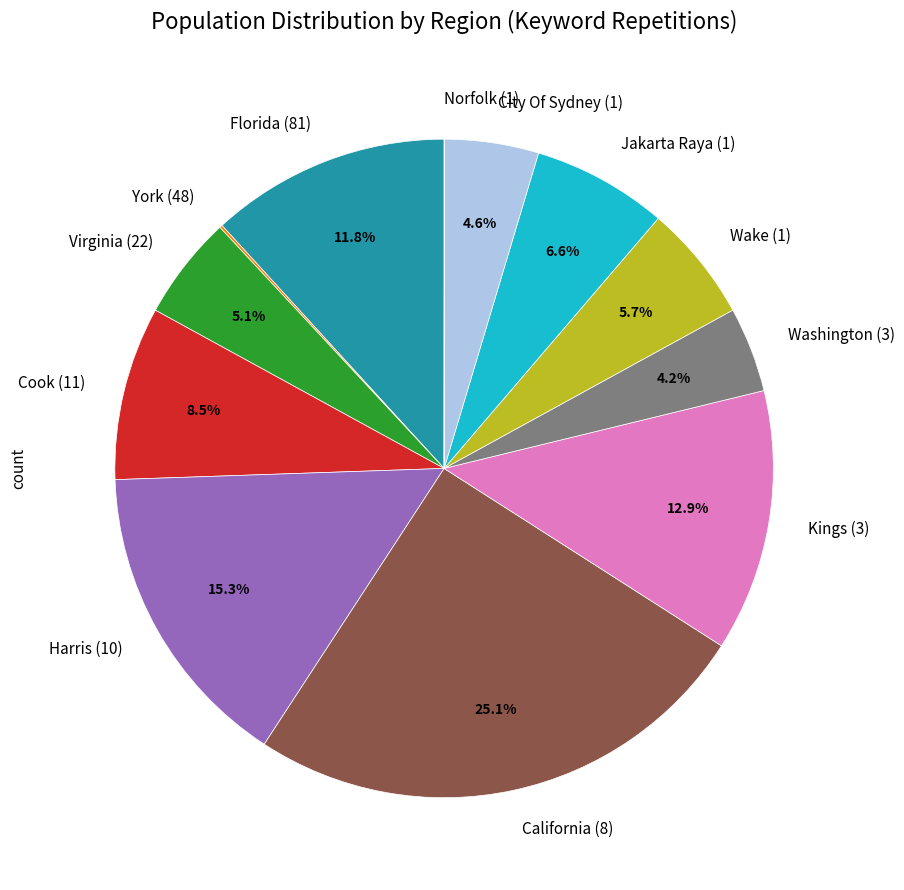

Is the sum of Washington (3) and Harris (10) greater than half?

No